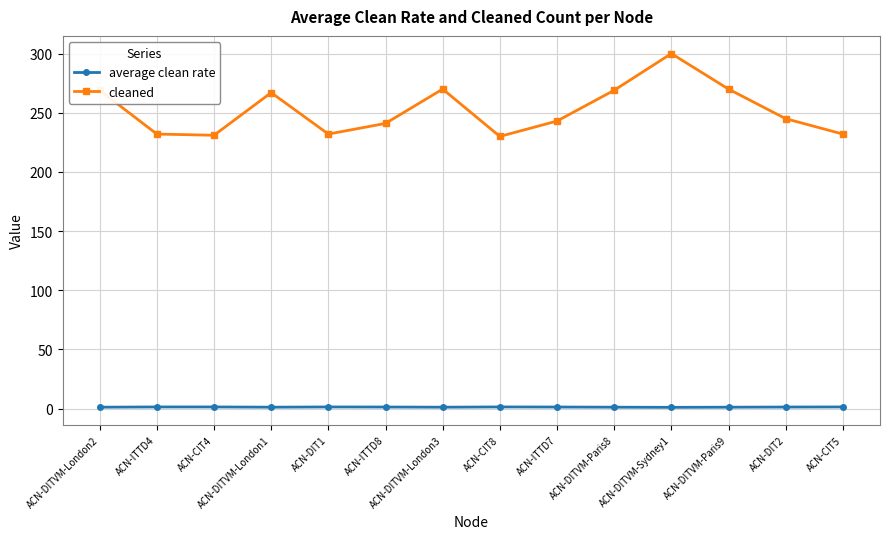

Where is cleaned nearest to the value 265?

ACN-DITVM-London1